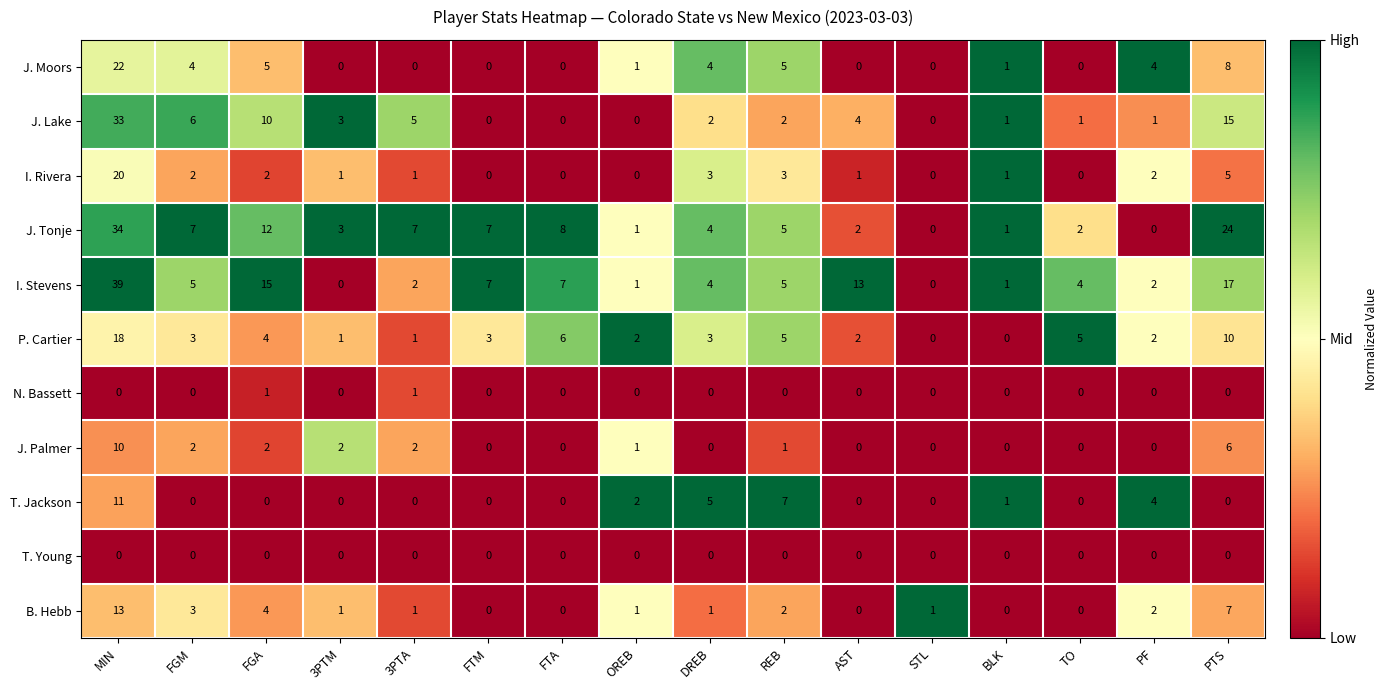

Where does the B. Hebb series first go above 1?

MIN